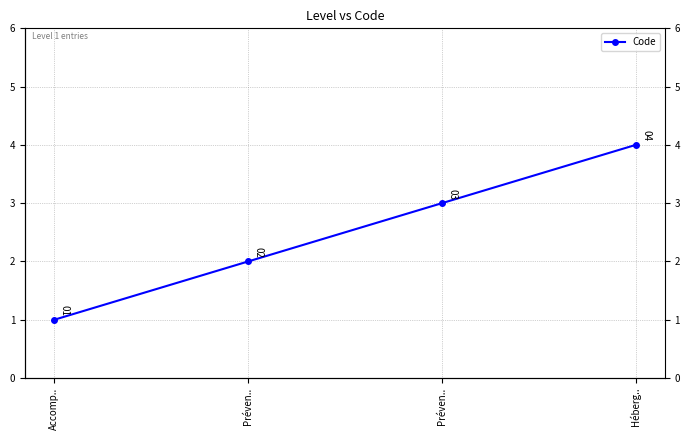

Read the value at Accomp...

1